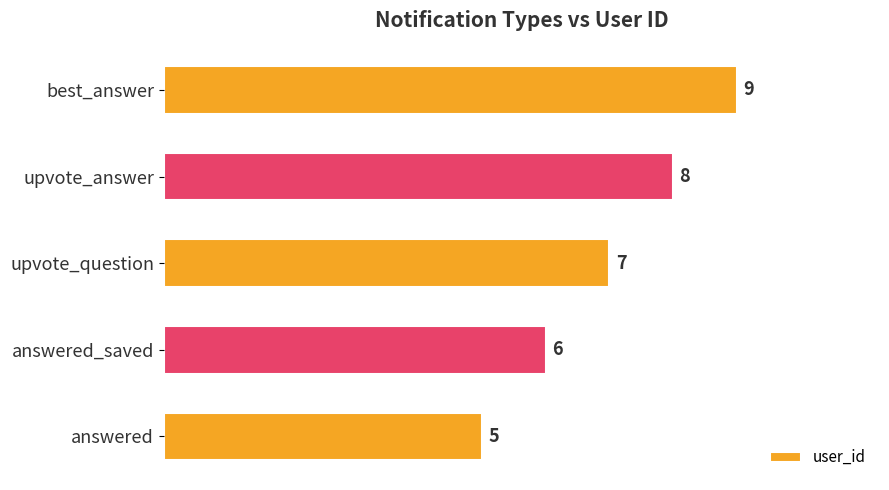

What is the minimum value shown in the chart?

5